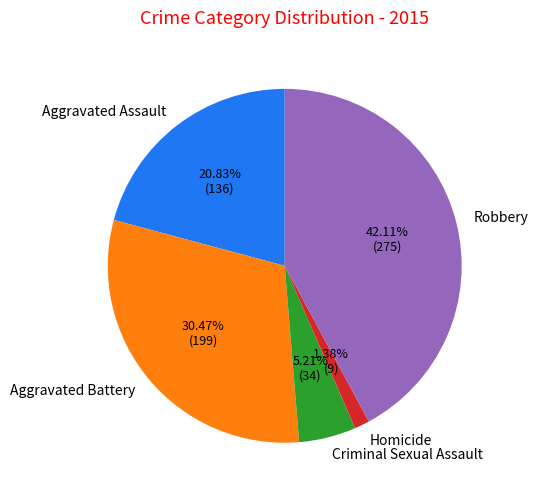

The Criminal Sexual Assault slice represents 16% of the pie. True or false?

False